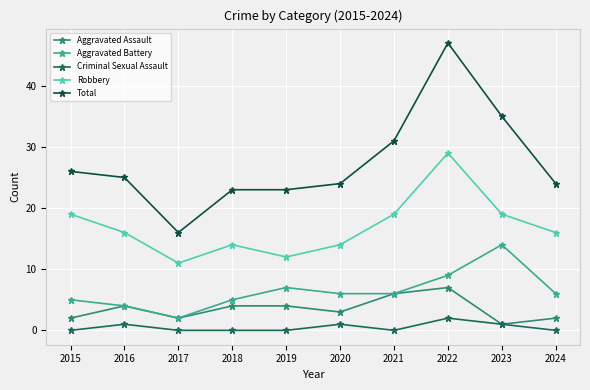

List the series in order of their peak value, lowest first.

Criminal Sexual Assault, Aggravated Assault, Aggravated Battery, Robbery, Total